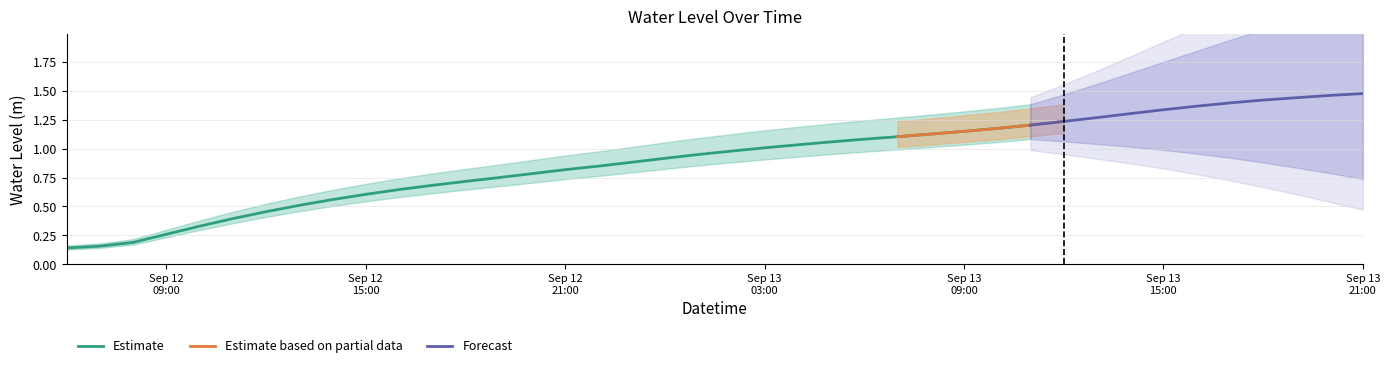

The chart shows a value of 0.3 at 2024-09-13 08:00:00. True or false?

False